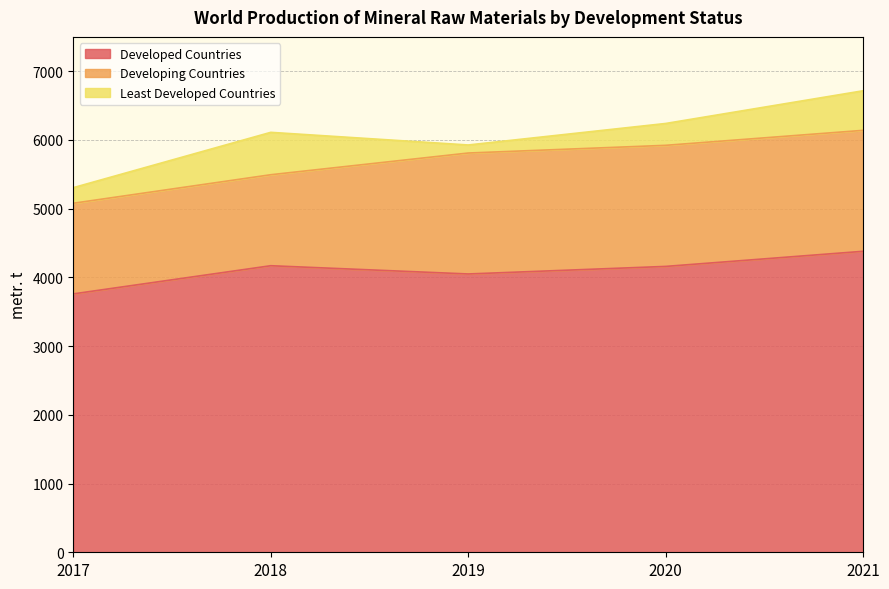

At 2019, list the series in order from largest to smallest.

Developed Countries, Developing Countries, Least Developed Countries